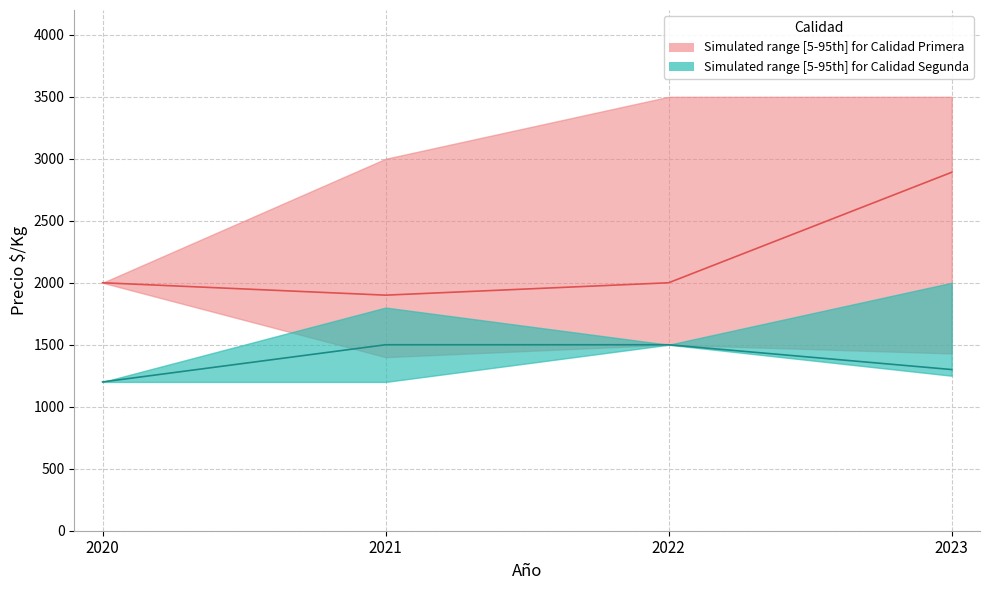

How many distinct data groups are displayed?

2